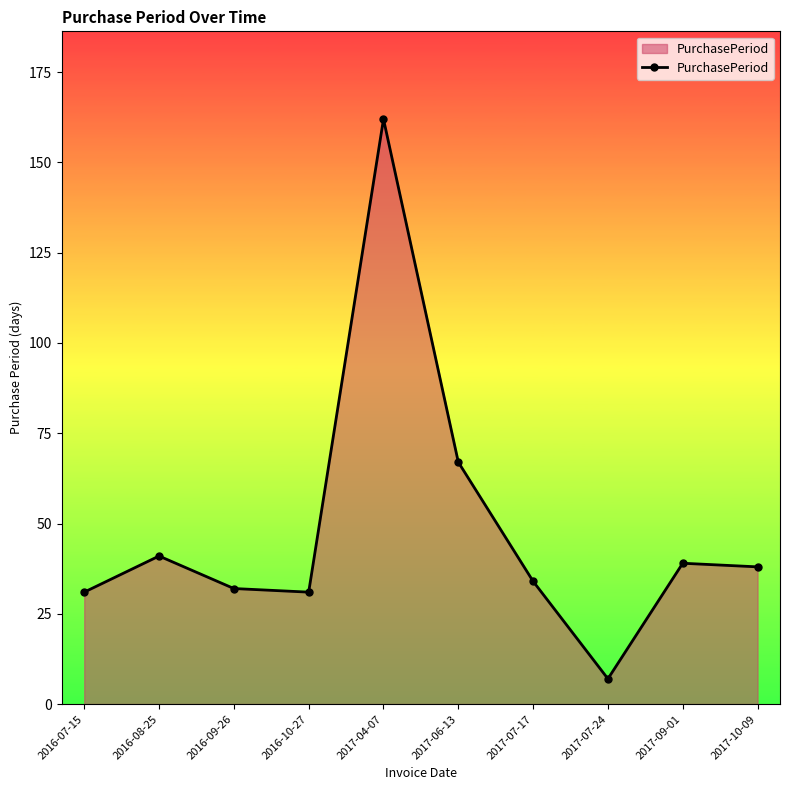

What is the label of the 6th point from the right?

2017-04-07